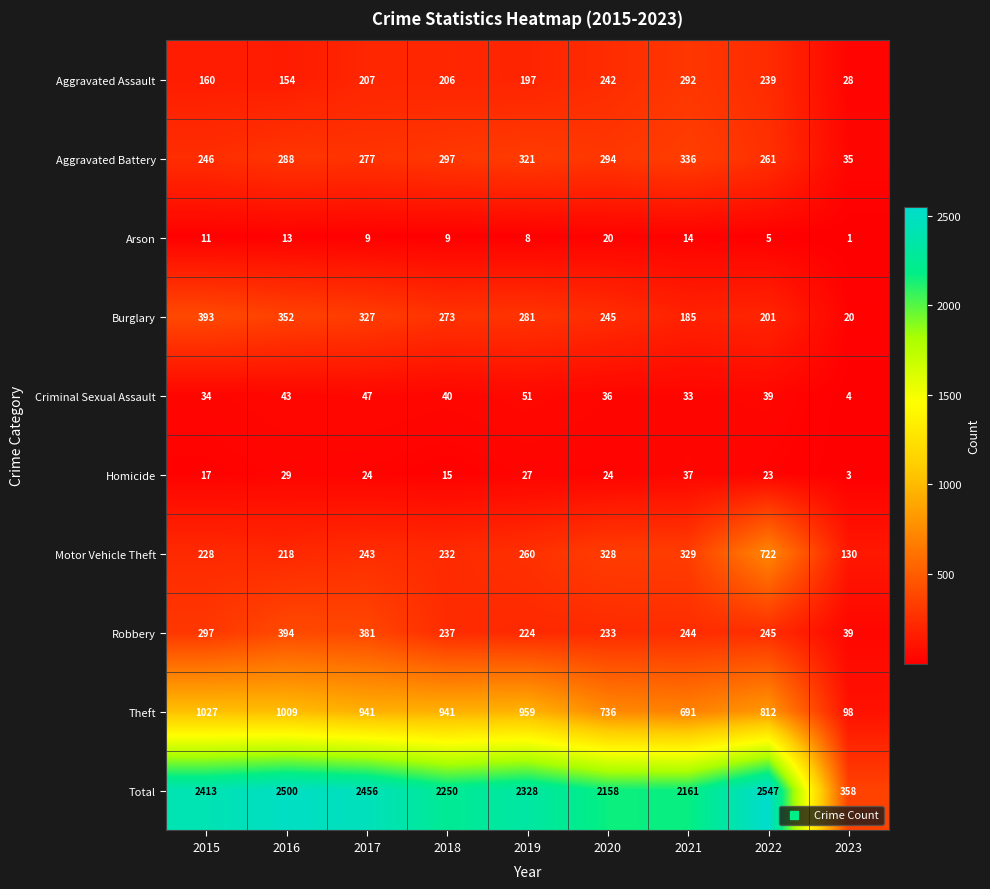

What is the approximate value of Robbery at 2017, to the nearest 10?

380